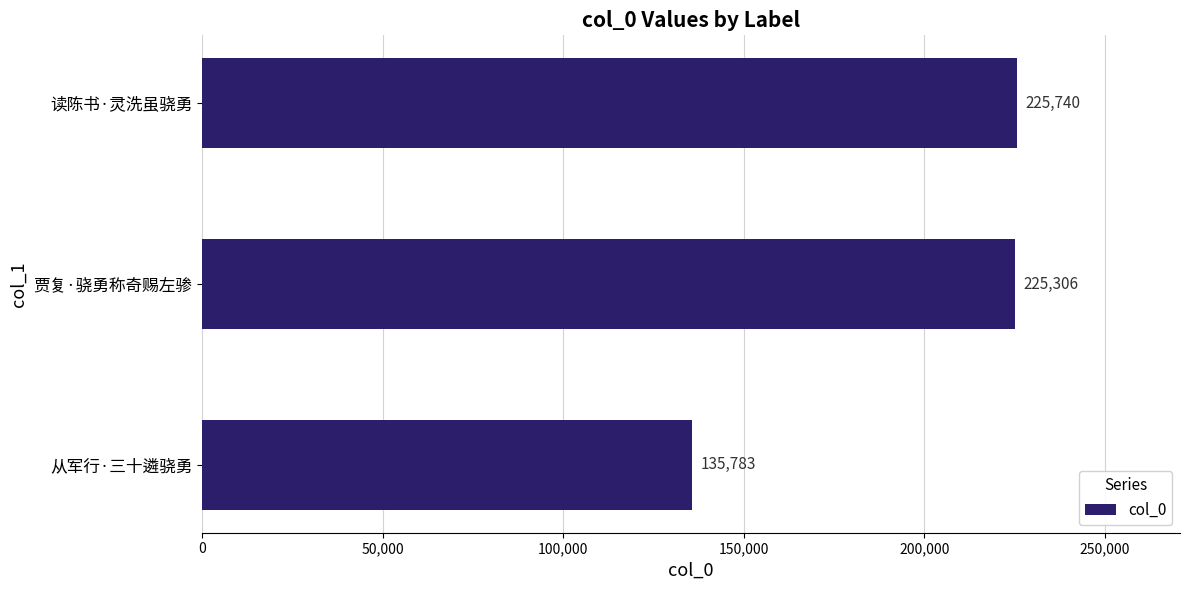

Reading bottom to top, what are all the values shown in this chart?

135783	225306	225740